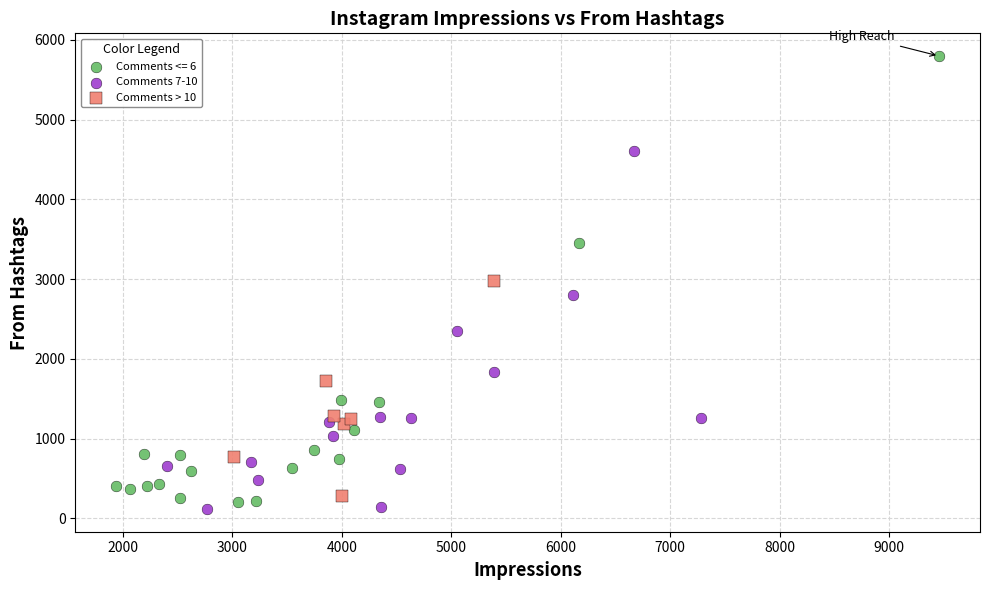

Which series contains the highest Y value?

Comments <= 6